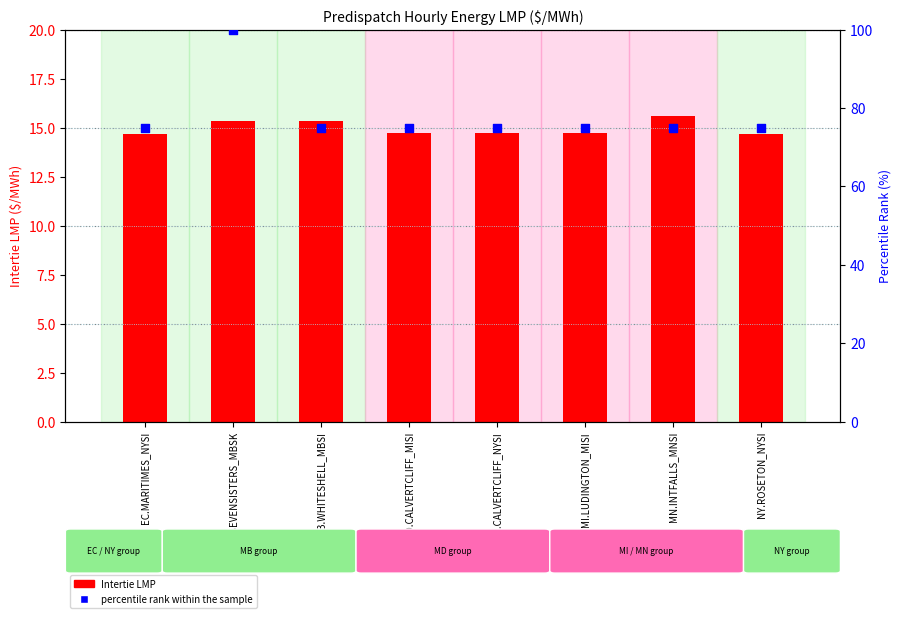

Which series has the largest Y range (max minus min)?

percentile rank within the sample